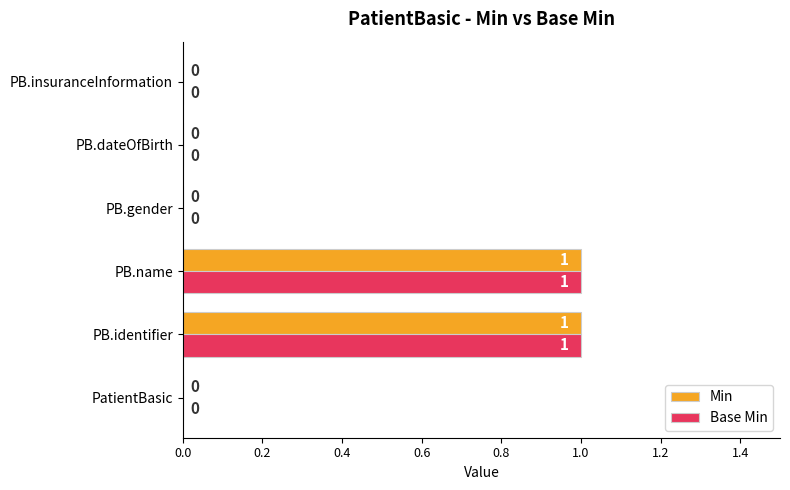

How many Min values are between 0 and 1?

6